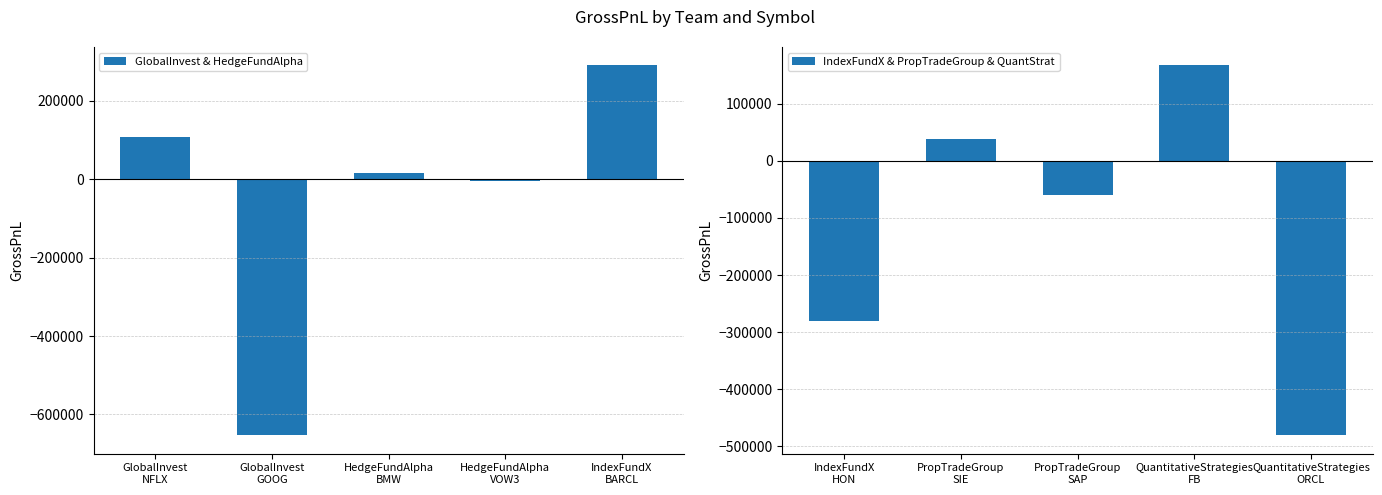

Reading left to right, extract all data points from this chart.

GlobalInvest & HedgeFundAlpha: 108125.0	-652962.5	17072.5	-3127.0	290525.0
IndexFundX & PropTradeGroup & QuantStrat: -281000.0	39212.5	-58882.5	167150.0	-480570.0